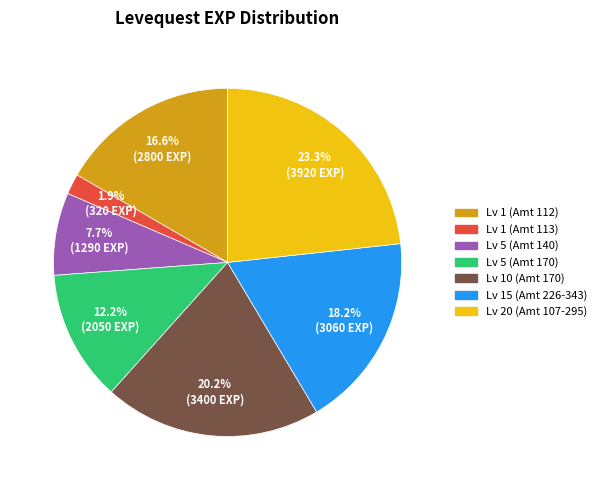

Is there a majority slice in this chart?

No